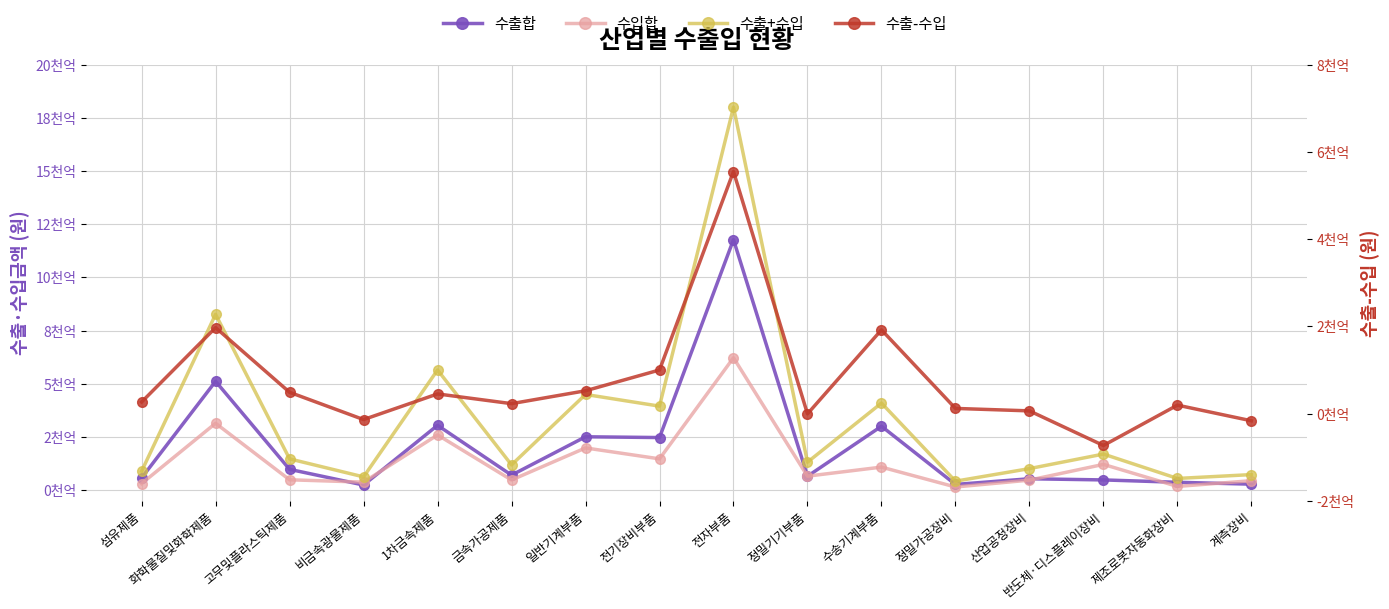

Which label corresponds to the largest value in the chart?

전자부품